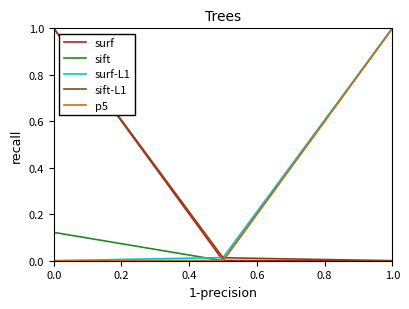

What is the maximum value shown in the chart?

1.0